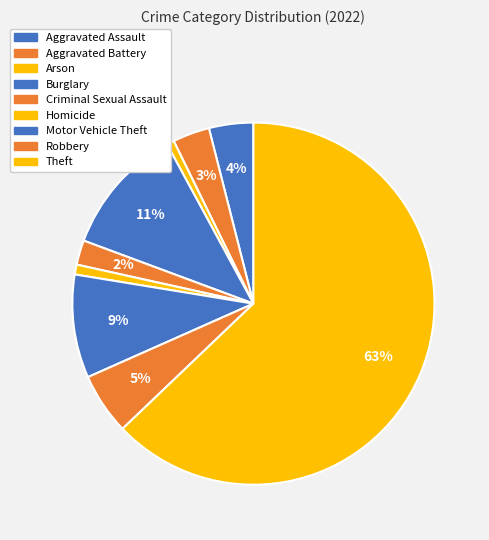

To the nearest percent, what percentage of the pie is Theft?

63%